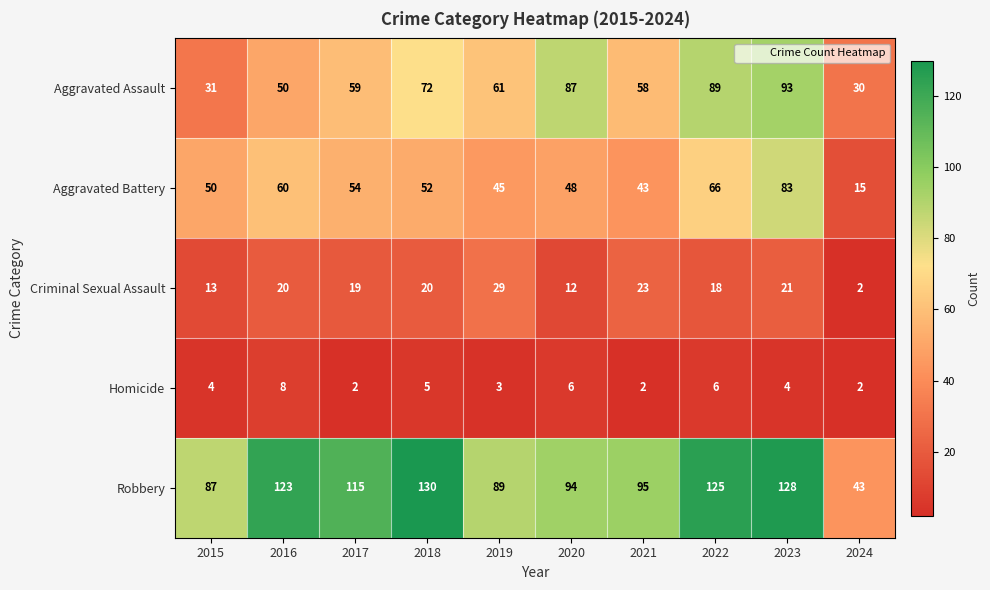

At which label does Criminal Sexual Assault reach its minimum?

2024